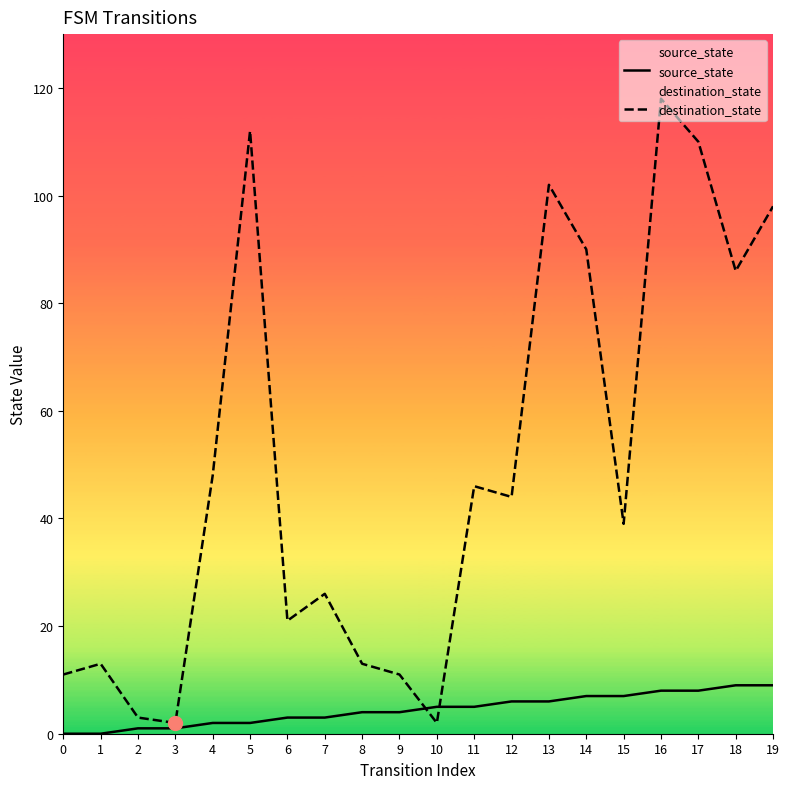

The value of destination_state at 15 is 54. True or false?

False